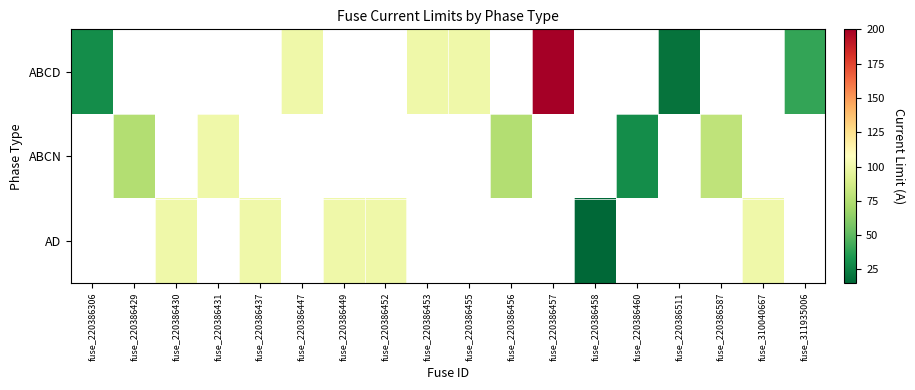

What is the difference between the maximum and minimum values in the ABCD series?

180.0